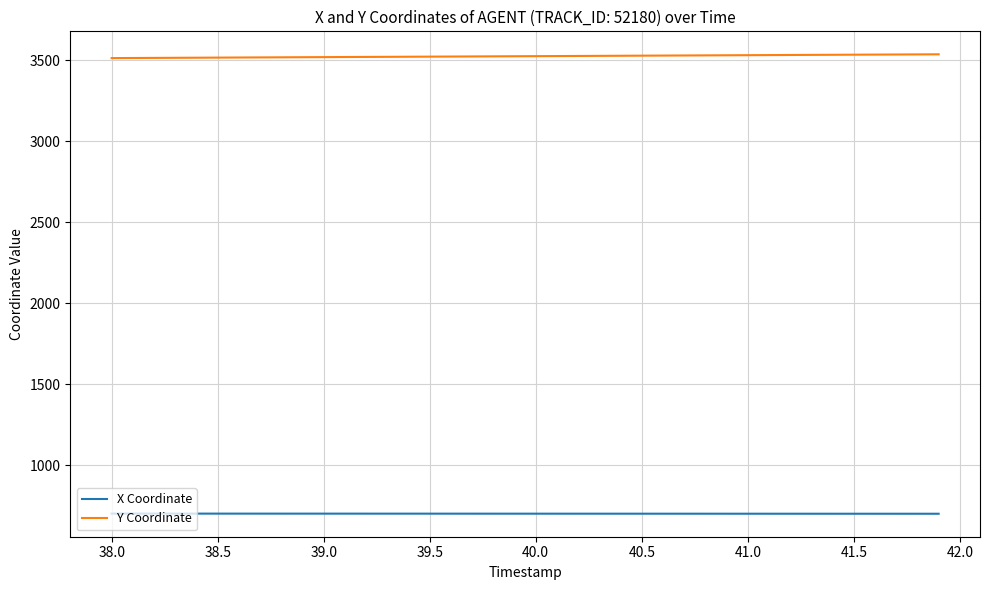

What is the smallest value displayed?

701.3